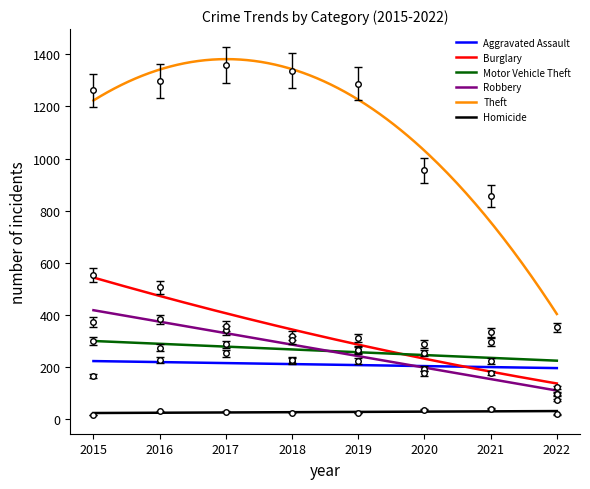

What is the difference between the maximum and second lowest values in the Aggravated Assault series?

131.0